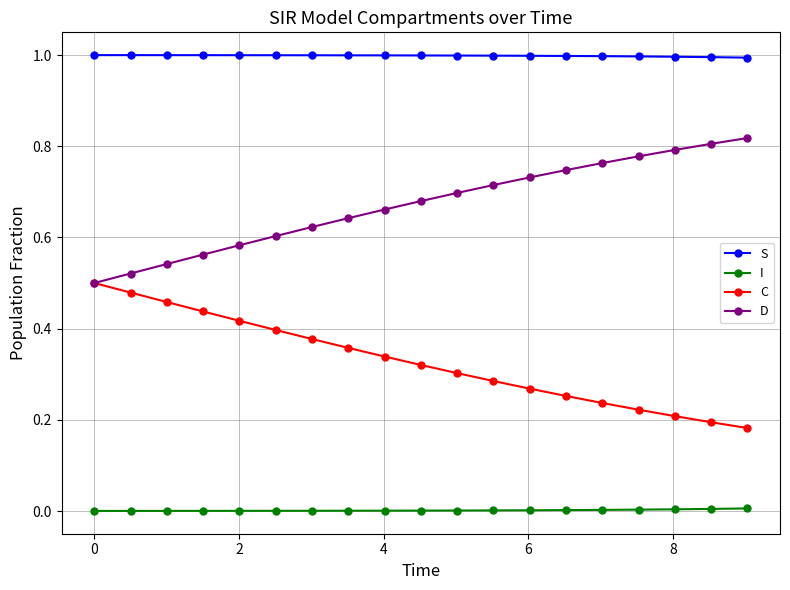

True or false: I and S intersect in this chart.

False